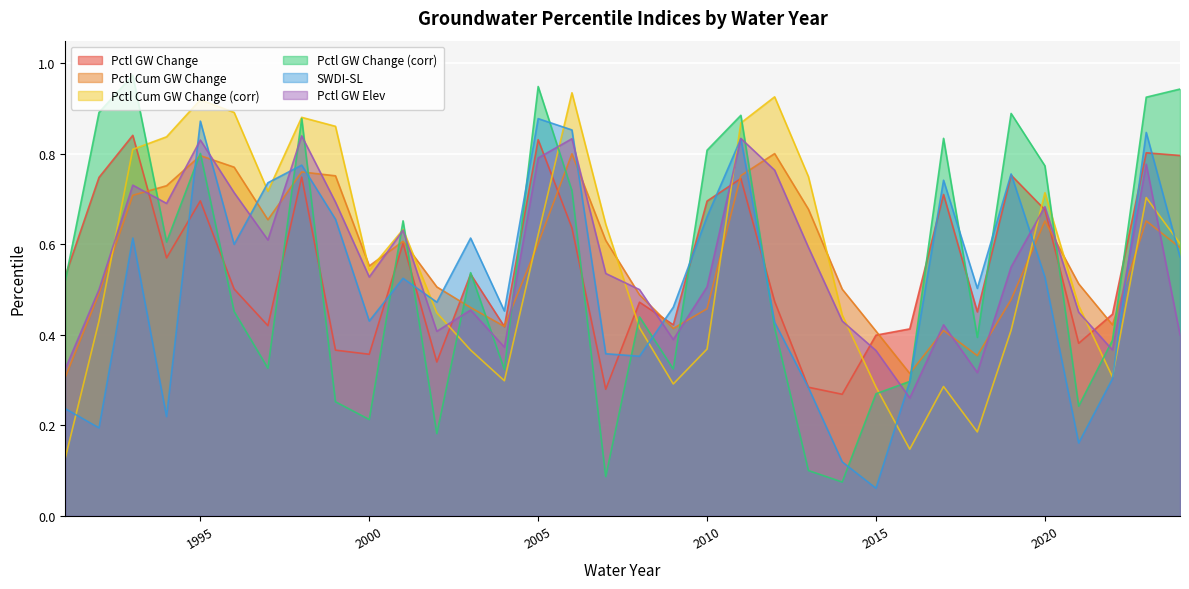

Is the value of SWDI-SL at 2023 greater than the value of pctl_gwchange at 2014?

Yes